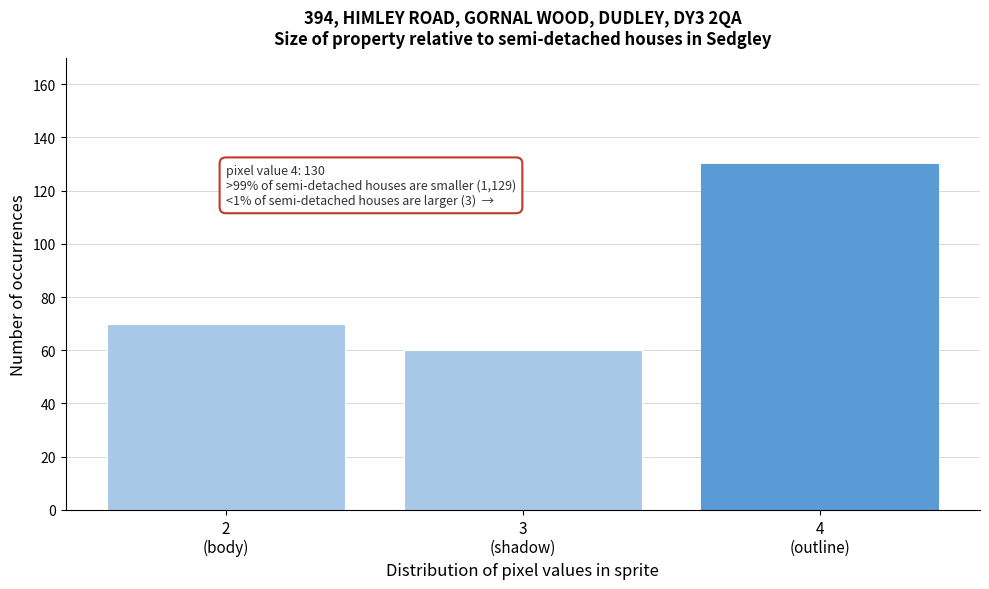

Reading left to right, what are all the values shown in this chart?

70	60	130